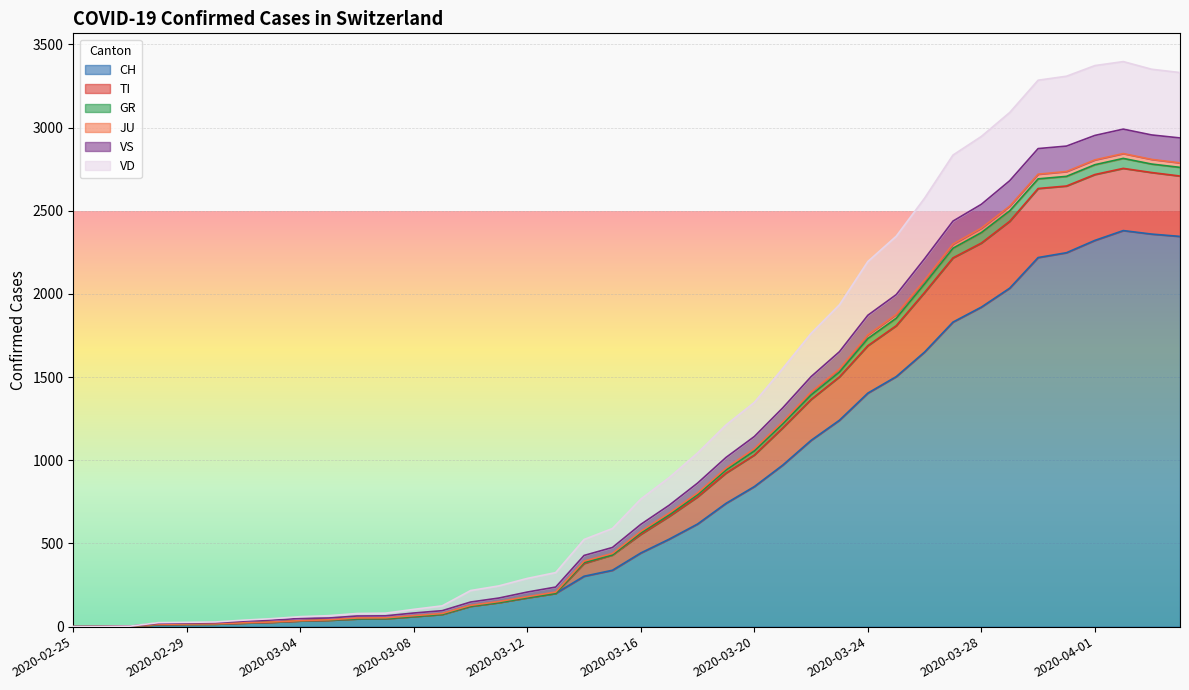

What is the highest value of the CH series?

2381